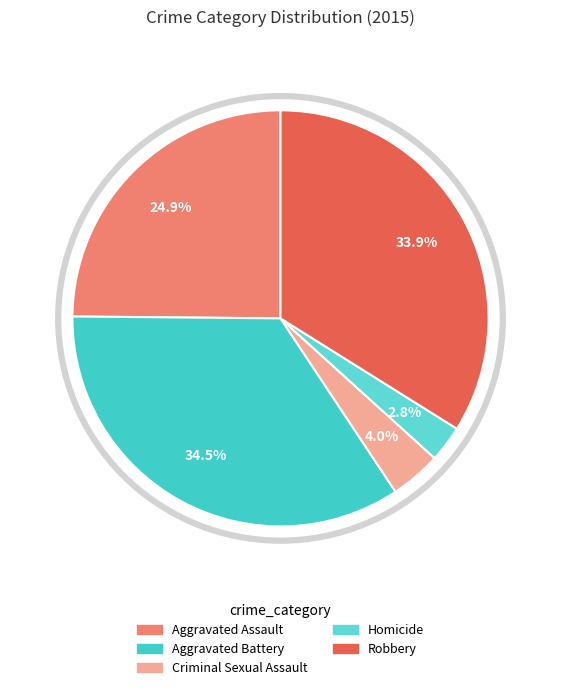

To the nearest percent, what is the combined percentage of Criminal Sexual Assault and Aggravated Battery?

38%